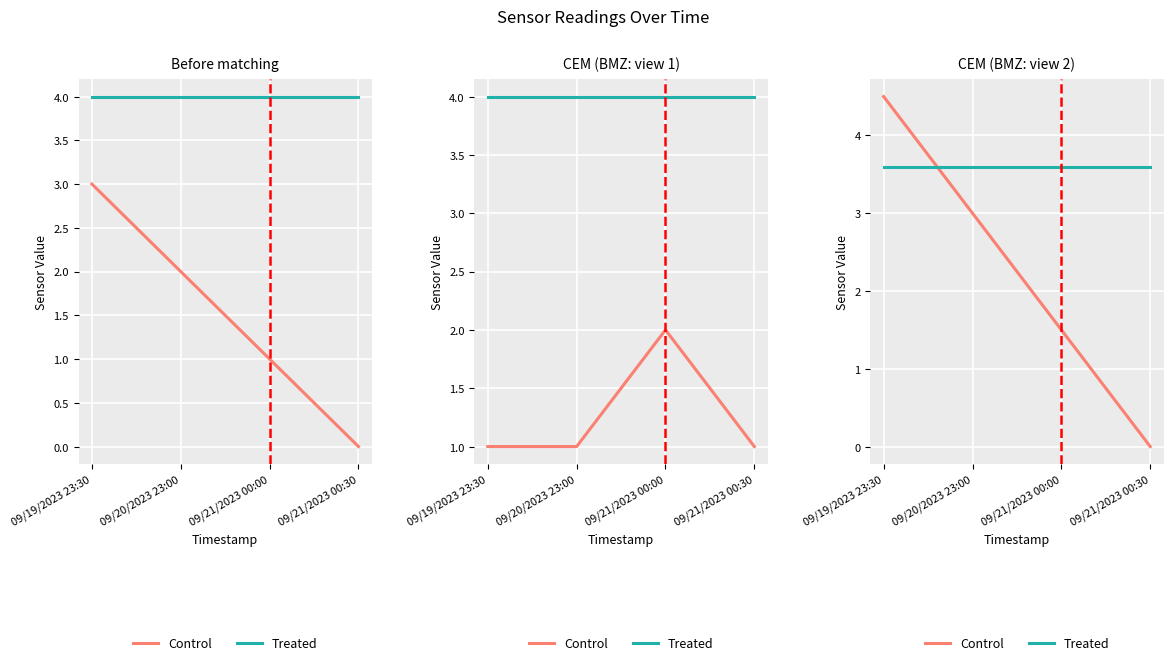

What is the label of the 4th point from the right?

09/19/2023 23:30